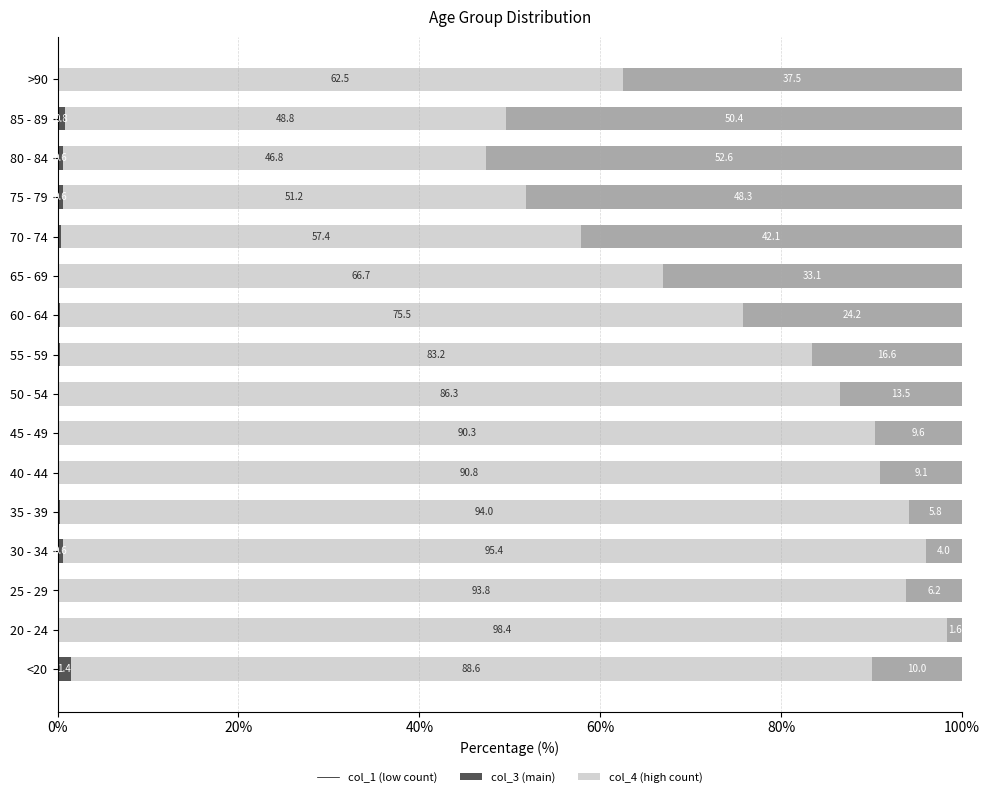

What is the total value across all series at 45 - 49?

100.0